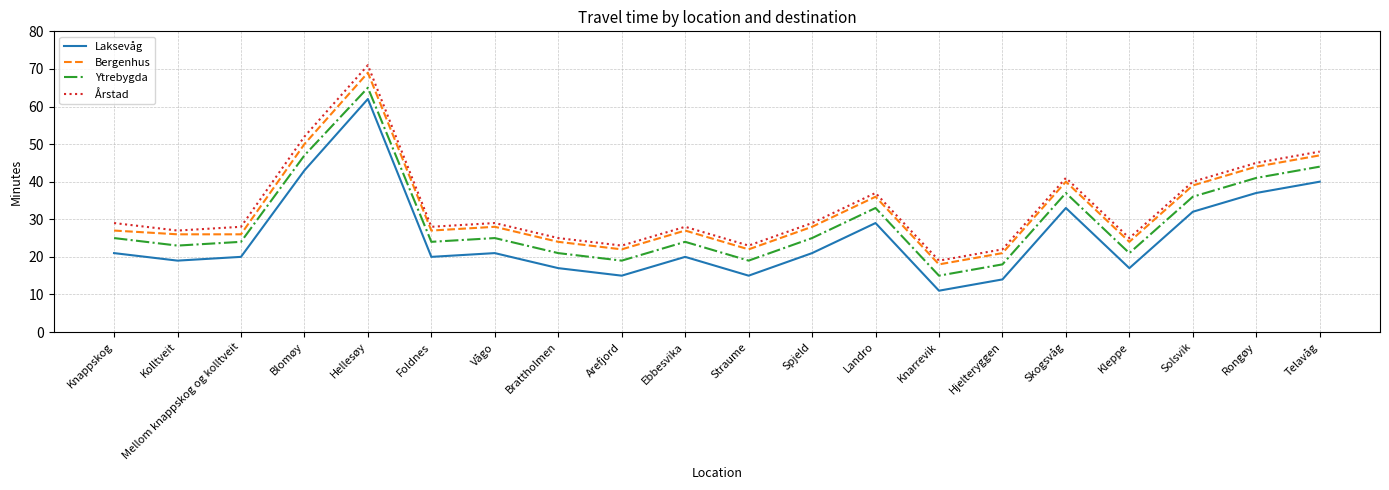

Rank the series by their maximum value, from lowest to highest.

Laksevåg, Ytrebygda, Bergenhus, Årstad